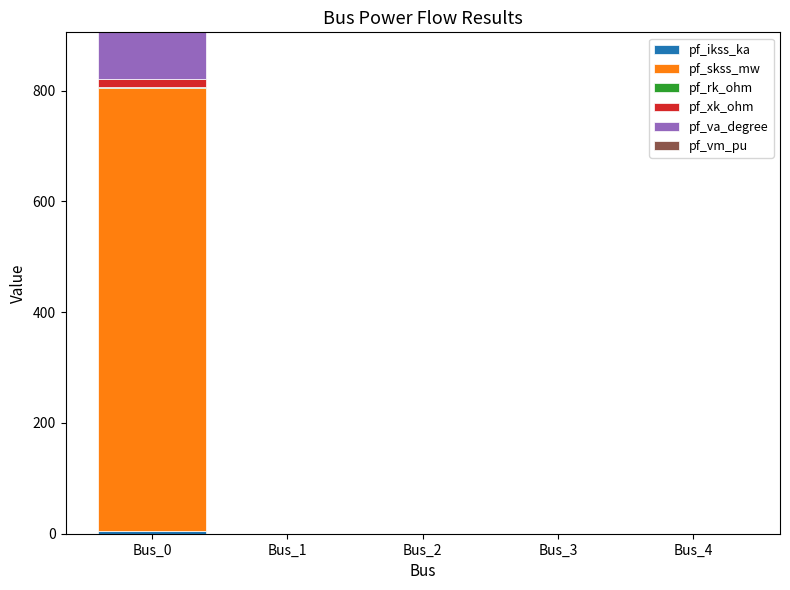

At Bus_0, list the series in order from largest to smallest.

pf_skss_mw, pf_va_degree, pf_xk_ohm, pf_ikss_ka, pf_rk_ohm, pf_vm_pu